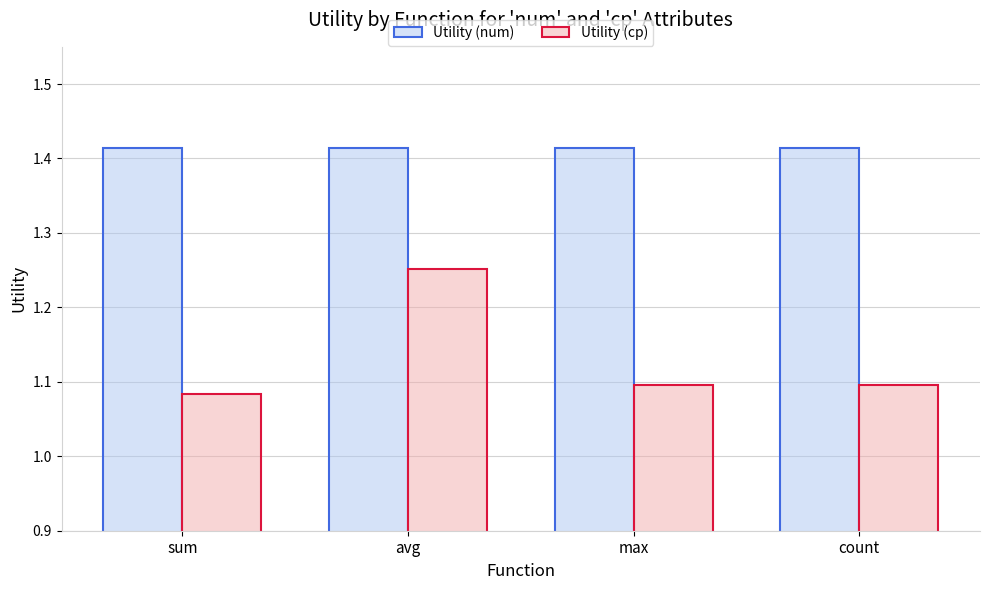

What is the sum of the Utility (cp) values at sum and count?

2.2